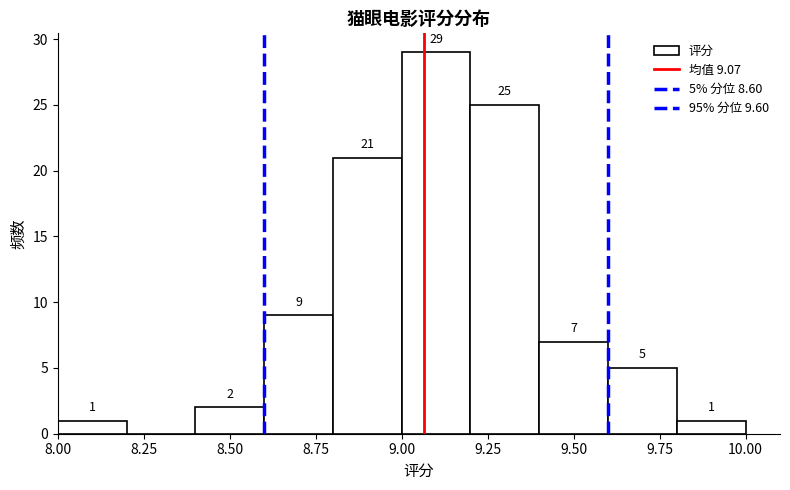

Which range on the x-axis has the tallest bar?

9.0 to 9.2